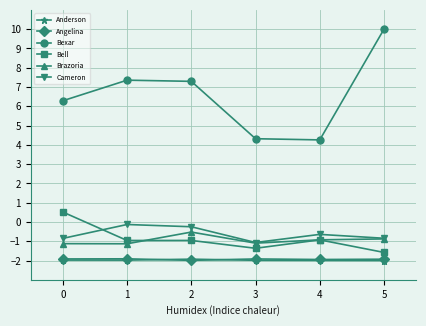

What is the spread (max minus min) of values at 0?

8.3